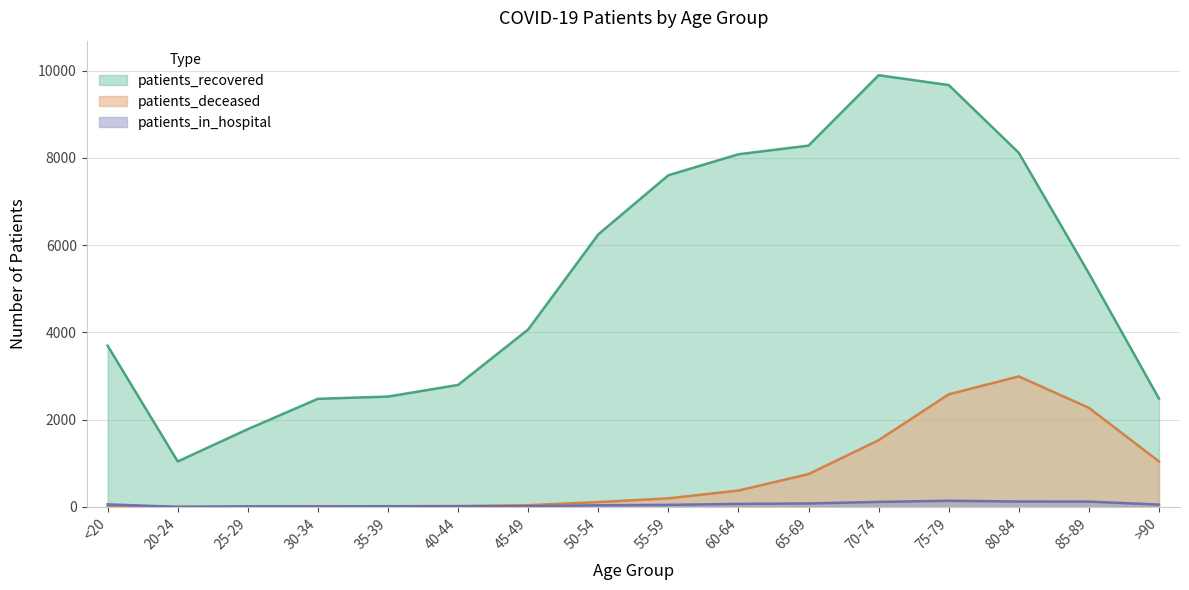

What is the maximum value shown in the chart?

9893